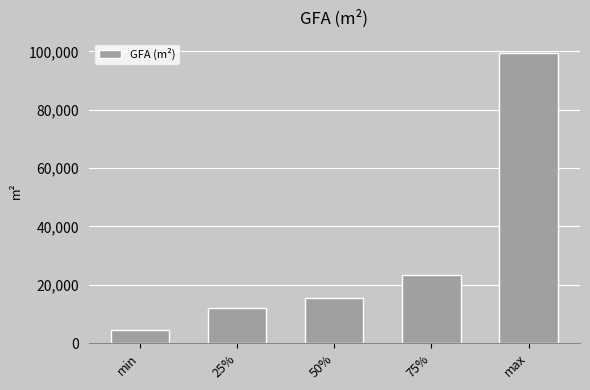

Does the chart contain any negative values?

No